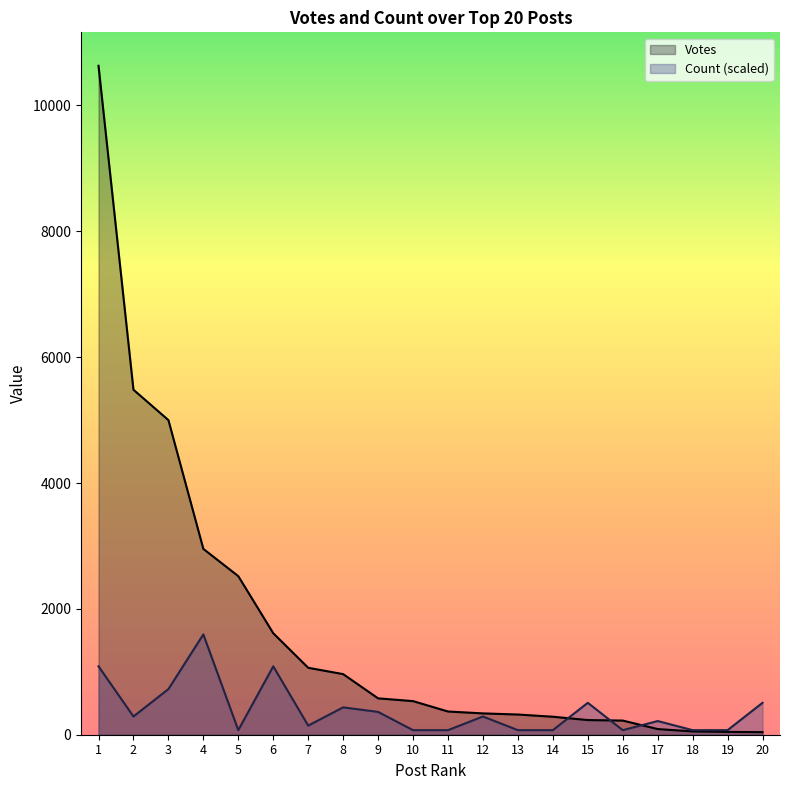

What is the spread (max minus min) of values at 18?

19.5